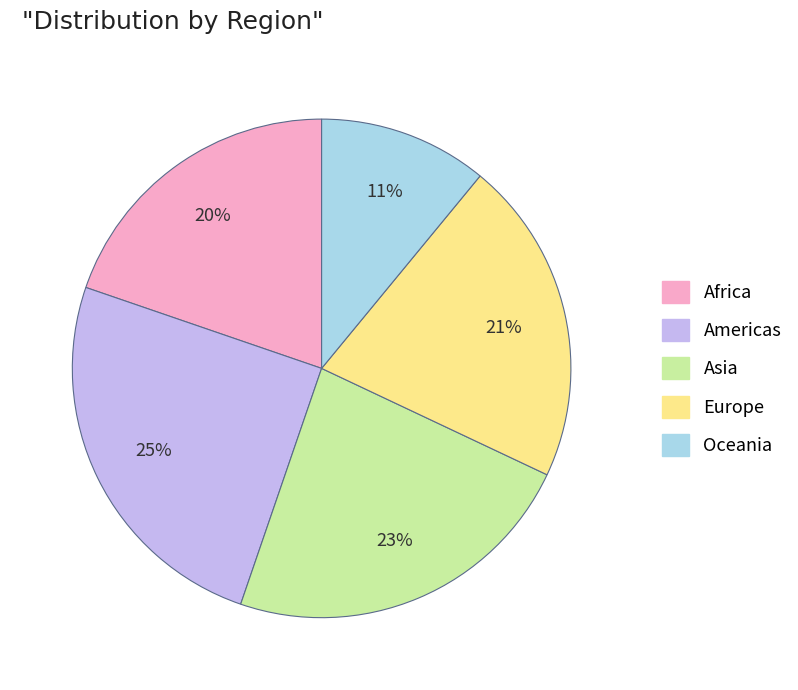

Which category has the biggest portion of the pie?

Americas